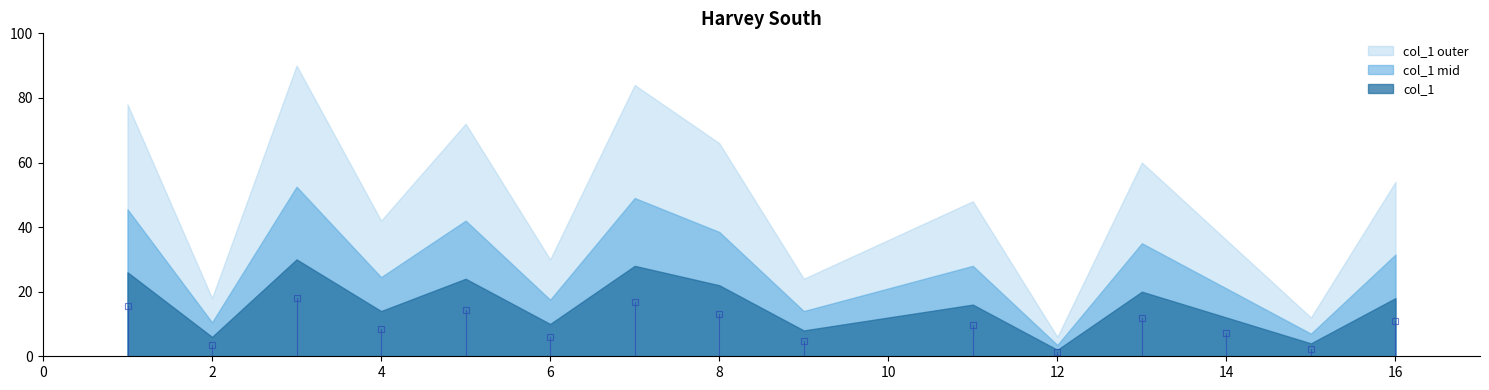

List the series in order of their overall mean, highest first.

col_1 outer, col_1 mid, col_1